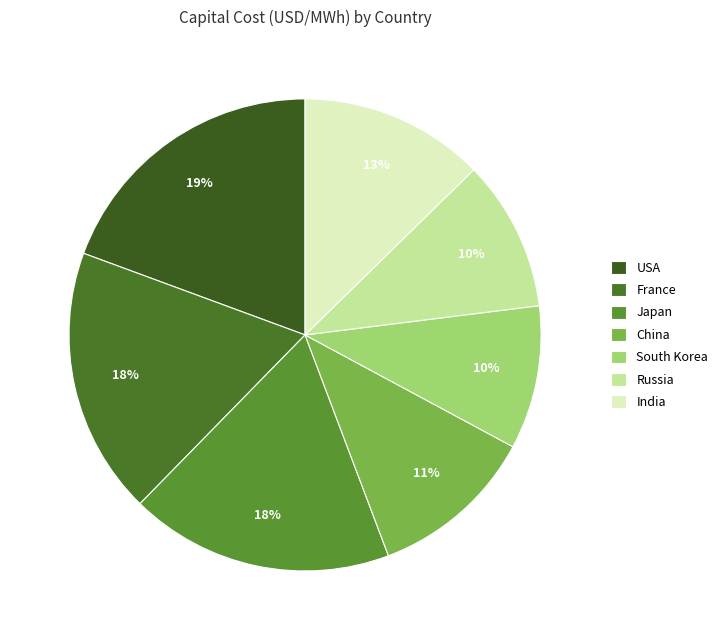

Is it true that USA is 11% of the pie?

False